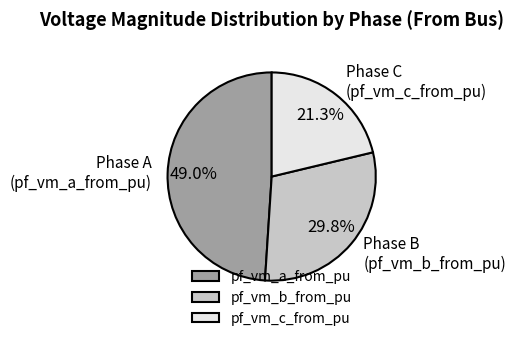

Rank the categories by value from highest to lowest.

pf_vm_a_from_pu, pf_vm_b_from_pu, pf_vm_c_from_pu